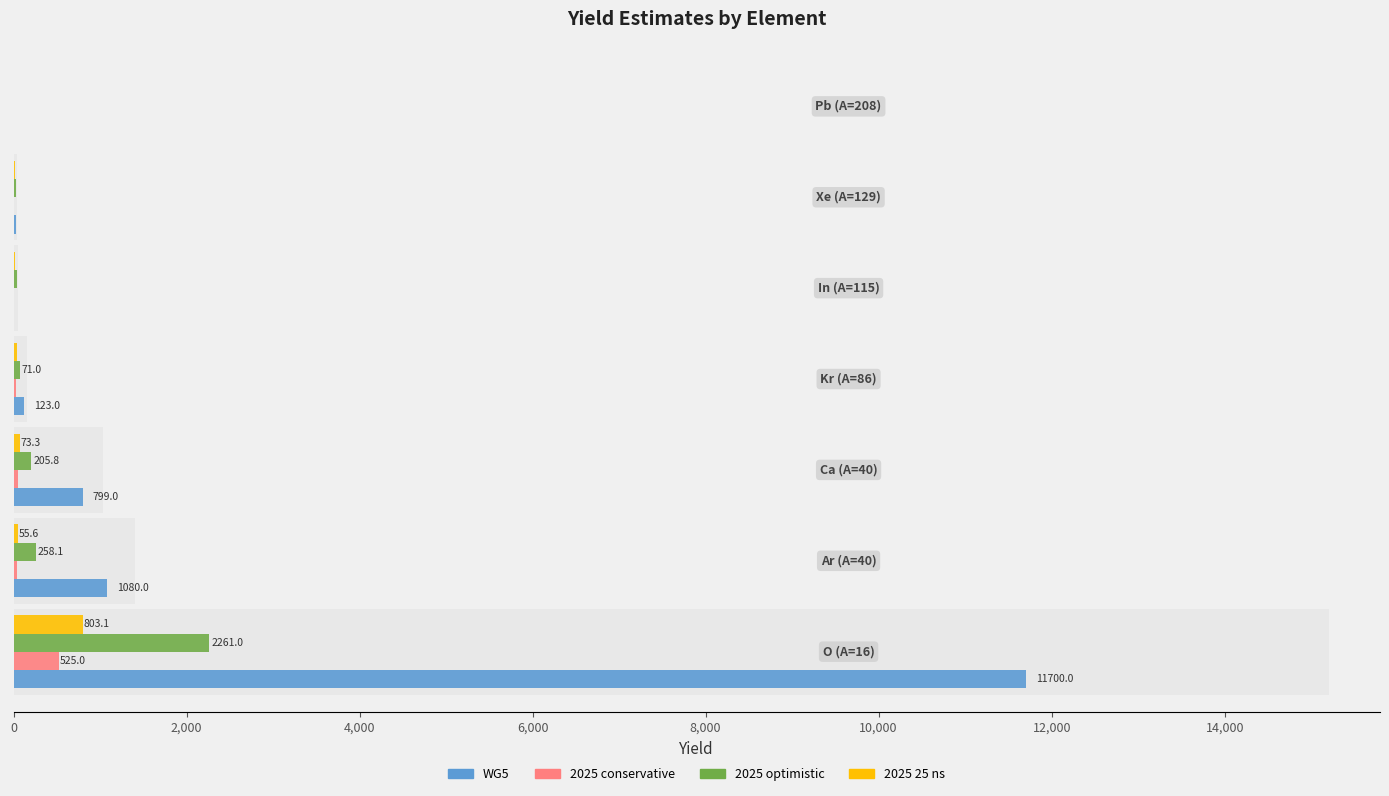

How many series are shown in this chart?

4